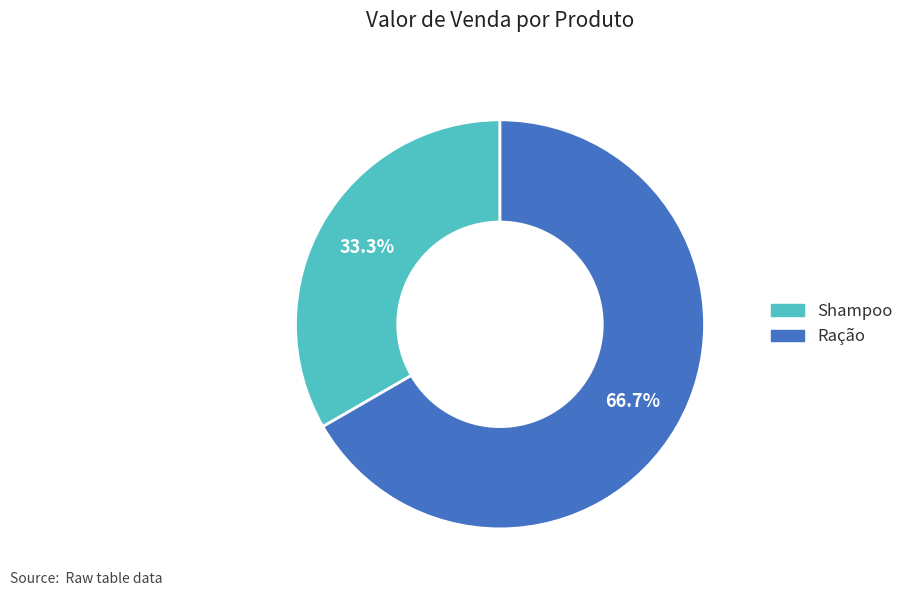

To the nearest percent, what is the average slice percentage?

50%